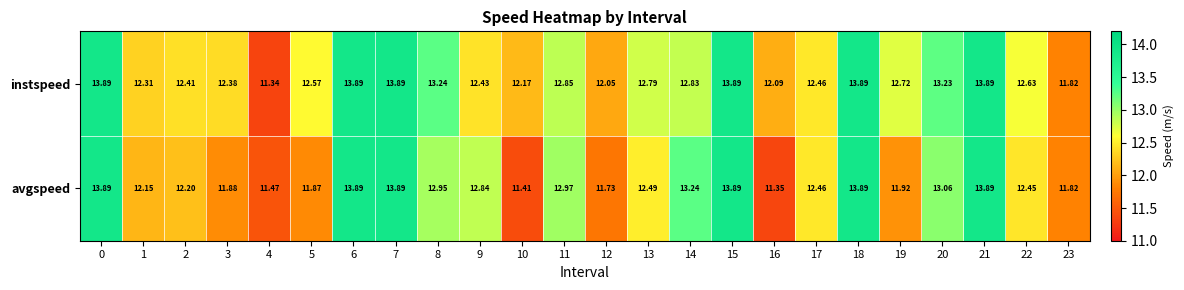

At which category does the chart reach its minimum across all series?

4